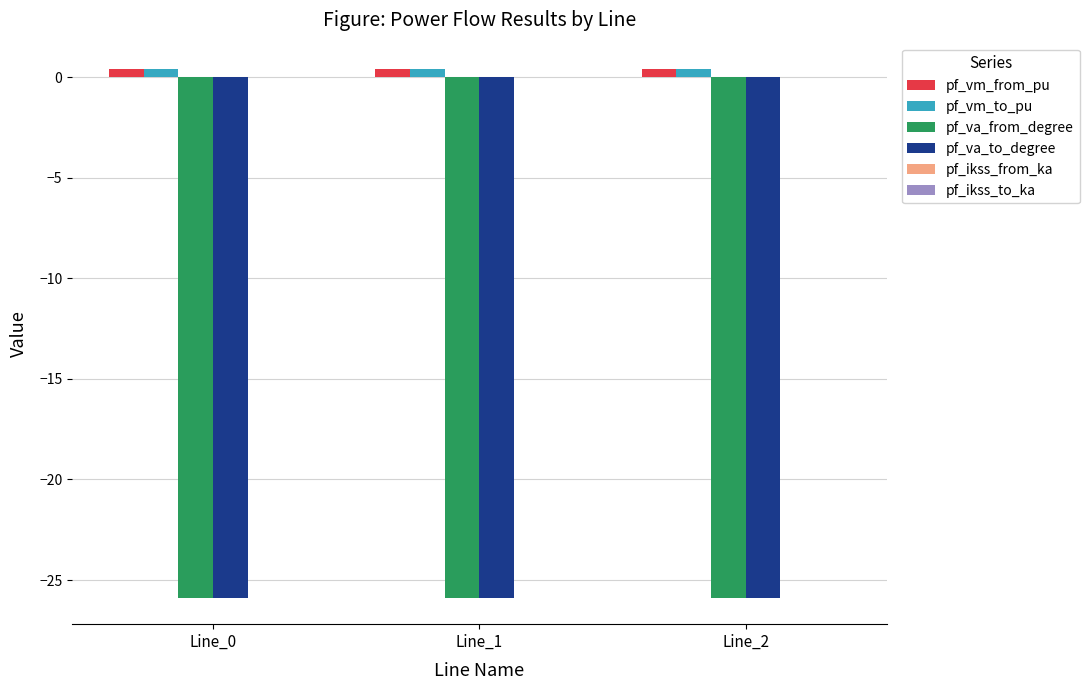

Is it true that pf_va_to_degree equals -25.9 at Line_2?

True